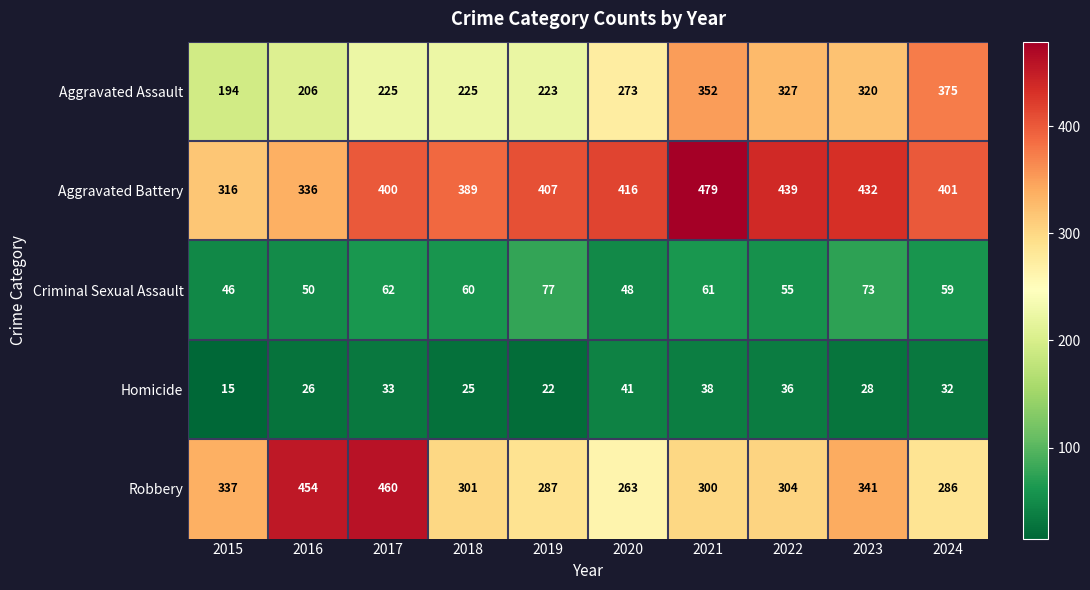

How many distinct data groups are displayed?

5